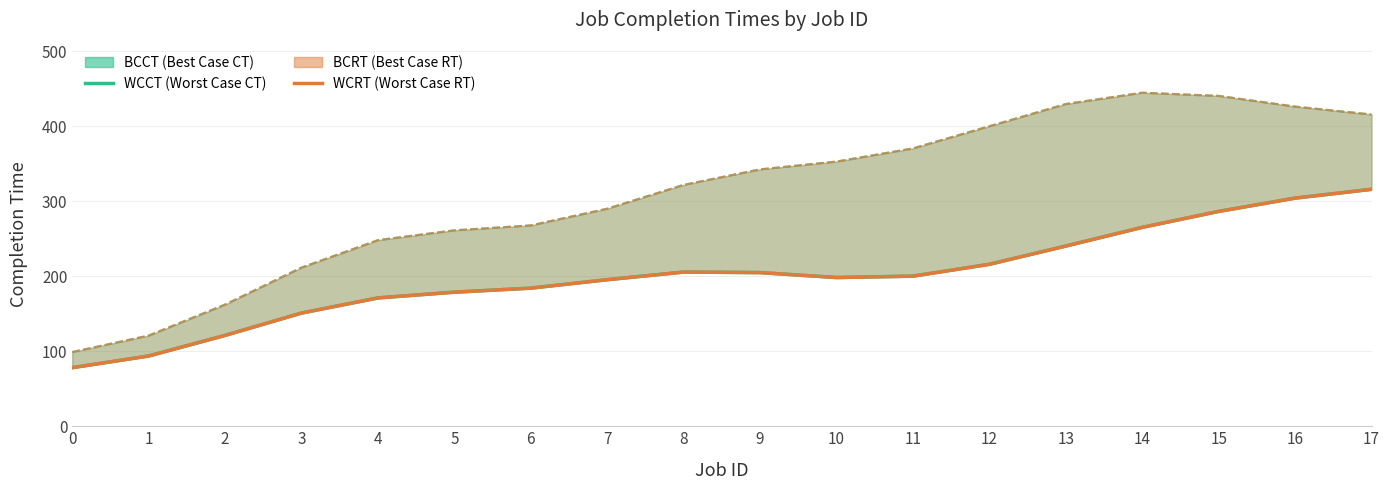

Is it true that BCCT equals 286.4 at 15?

True